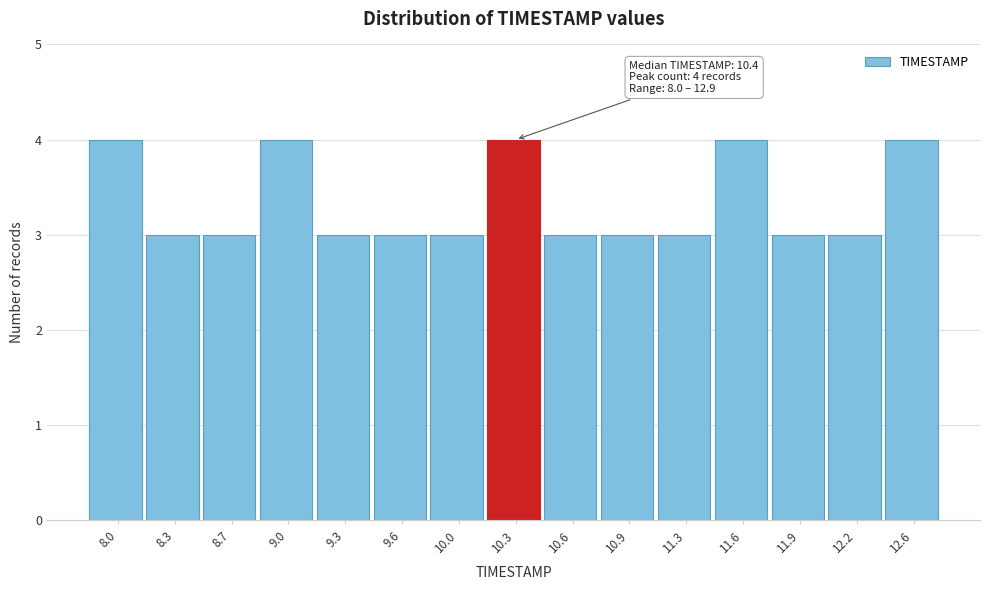

Reading left to right, list all the values displayed in this chart.

4	3	3	4	3	3	3	4	3	3	3	4	3	3	4